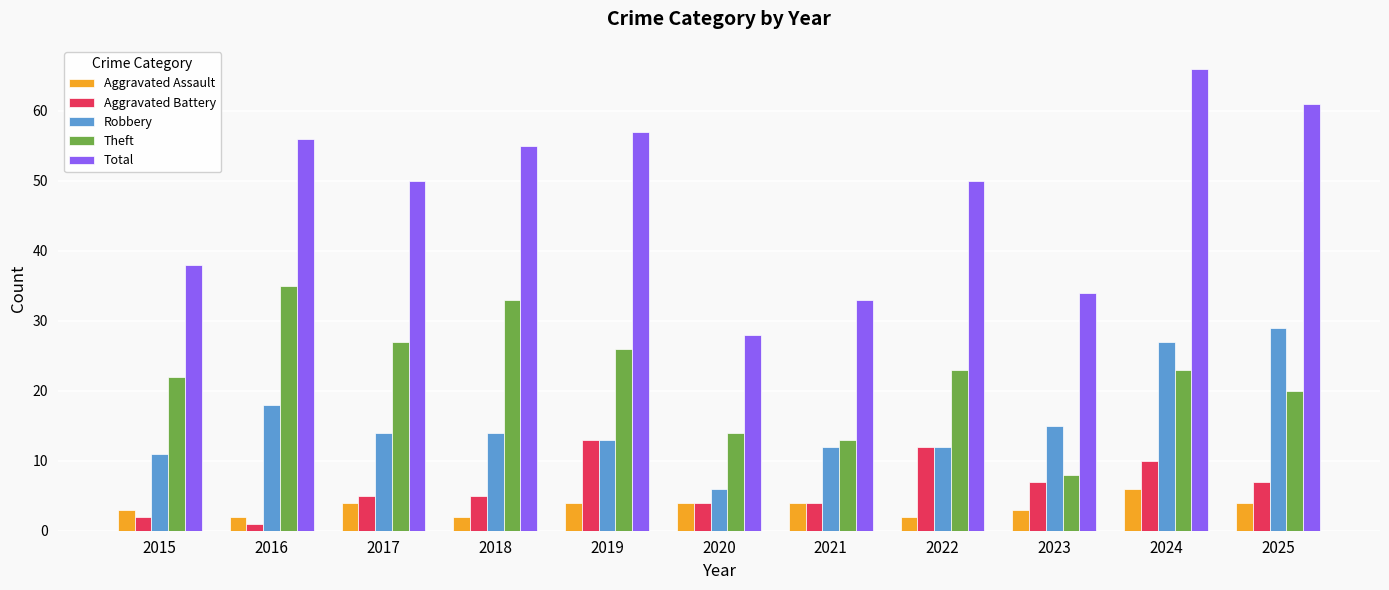

What value does the Aggravated Assault series have at 2023?

3